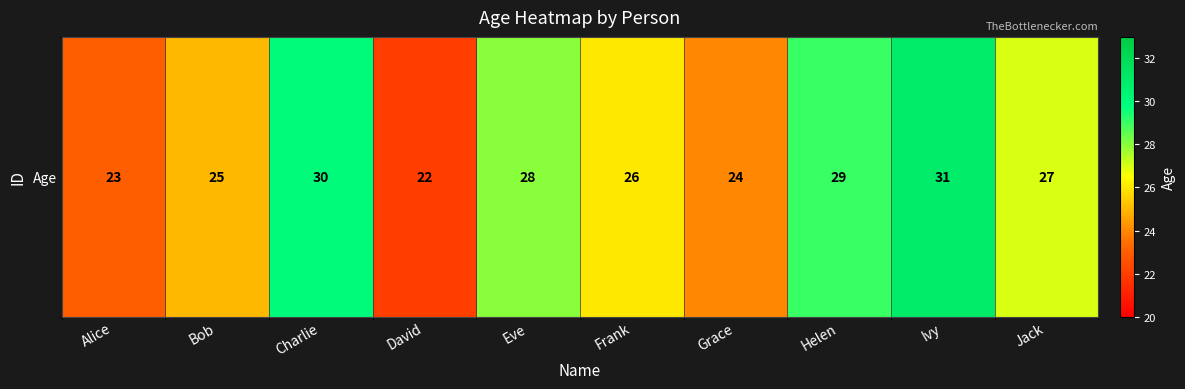

What is the difference between the maximum and minimum values?

9